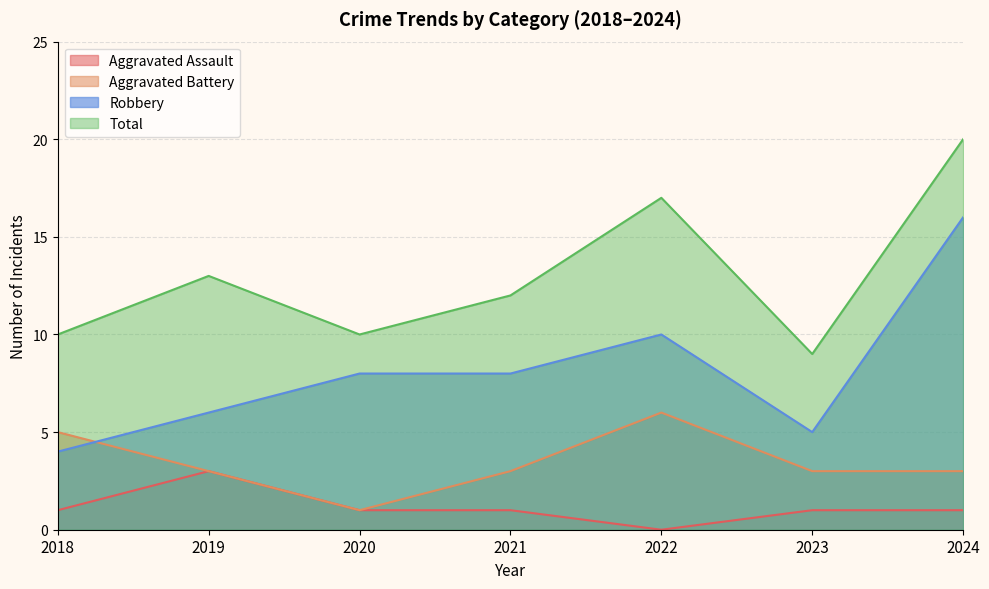

At which label is Aggravated Battery closest to 3?

2019